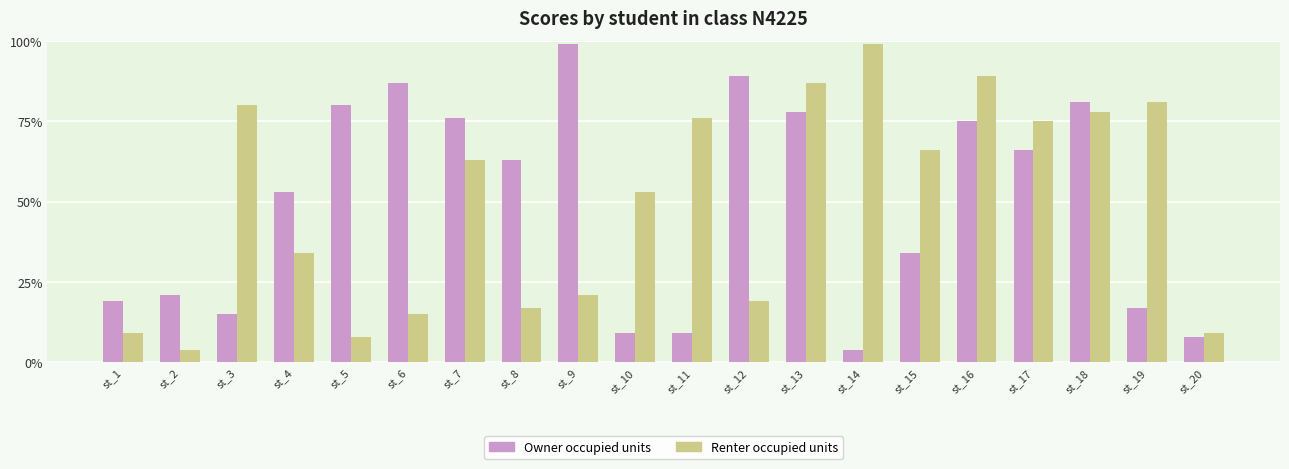

Where is Renter occupied units nearest to the value 51?

st_10